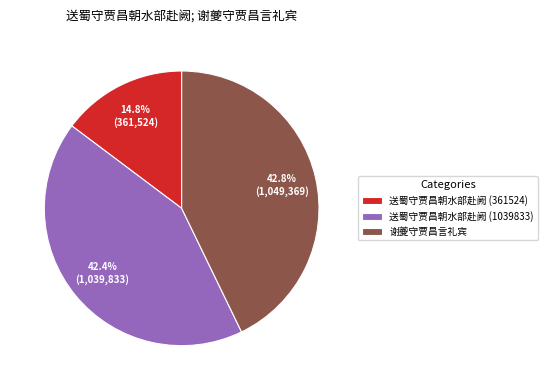

How many segments does this pie chart have?

3